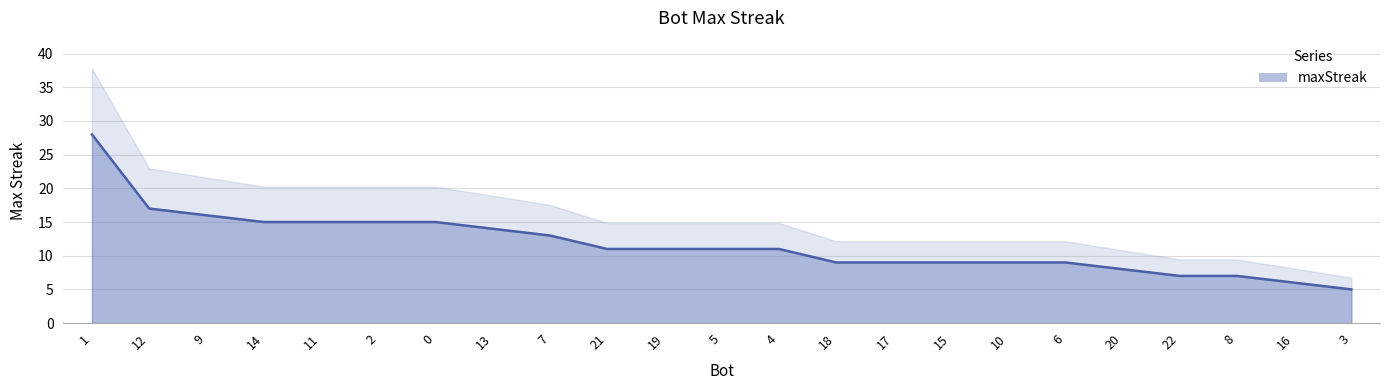

Reading right to left, list all the values displayed in this chart.

3=5	16=6	8=7	22=7	20=8	6=9	10=9	15=9	17=9	18=9	4=11	5=11	19=11	21=11	7=13	13=14	0=15	2=15	11=15	14=15	9=16	12=17	1=28